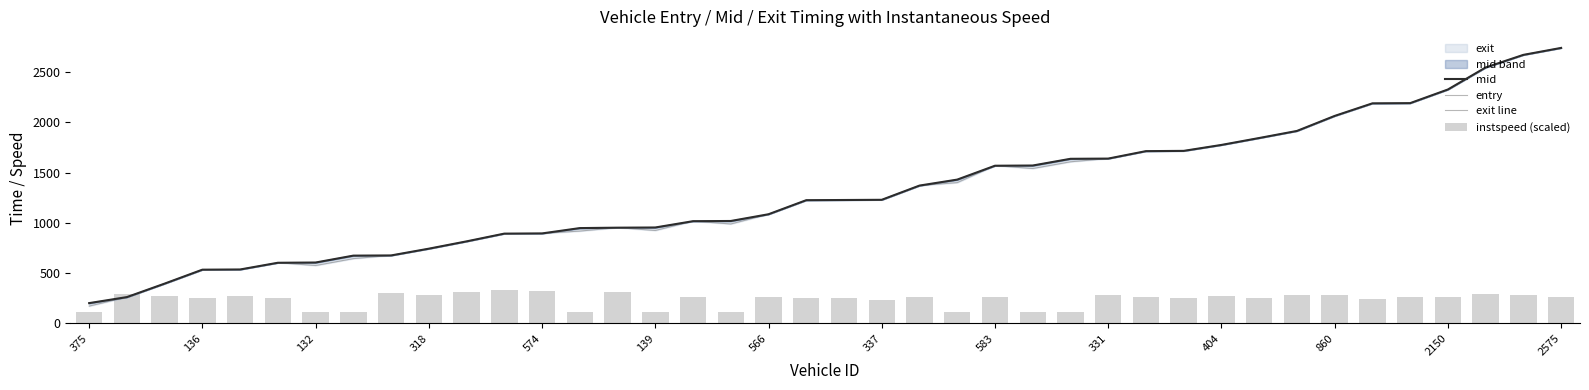

What is the approximate value of exit line at 583?

1568.7